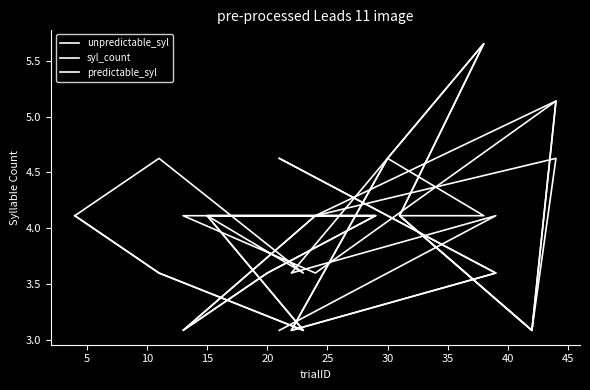

Does the chart display data point markers on the line(s)?

No